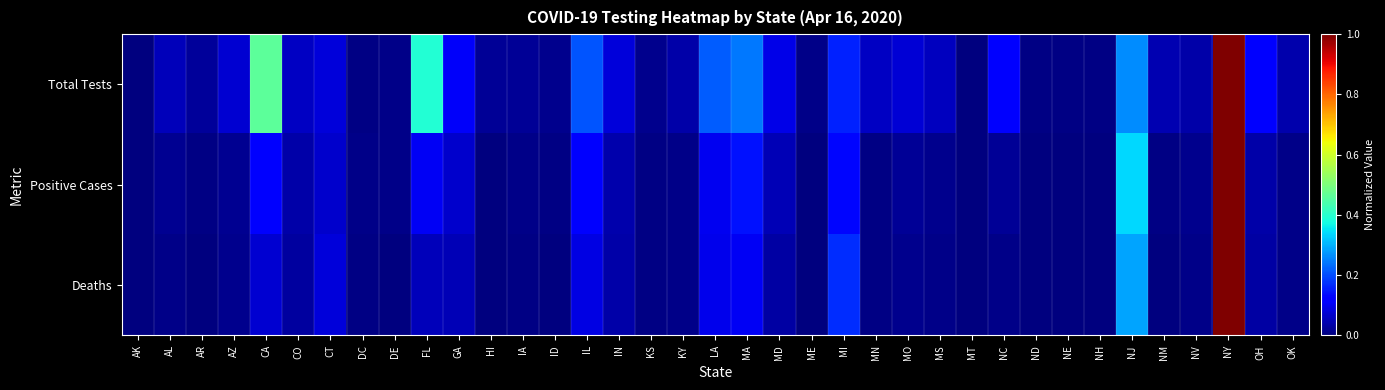

At how many categories does at least one series exceed 0?

37